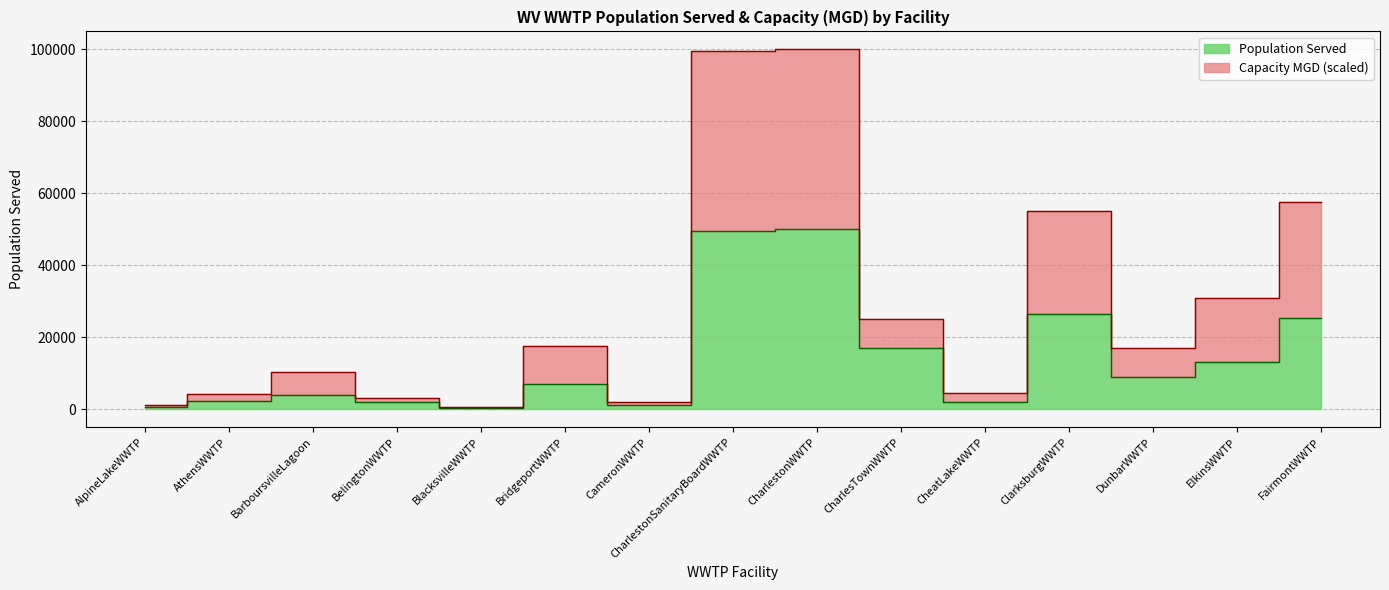

At which label does wwtp_capacity_mgd reach its peak?

CharlestonWWTP